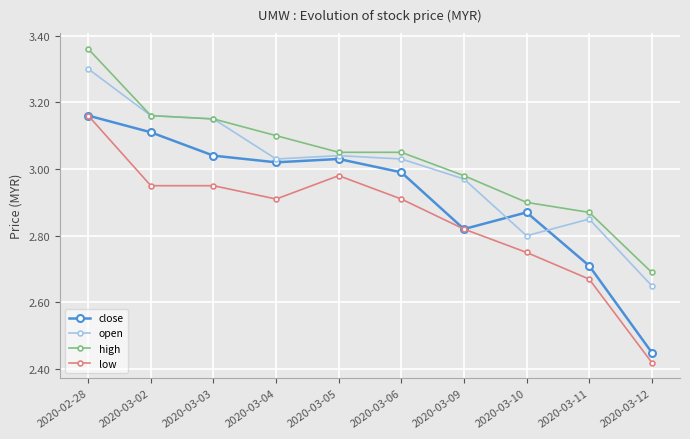

List the labels in order of close value, largest first.

2020-02-28, 2020-03-02, 2020-03-03, 2020-03-05, 2020-03-04, 2020-03-06, 2020-03-10, 2020-03-09, 2020-03-11, 2020-03-12